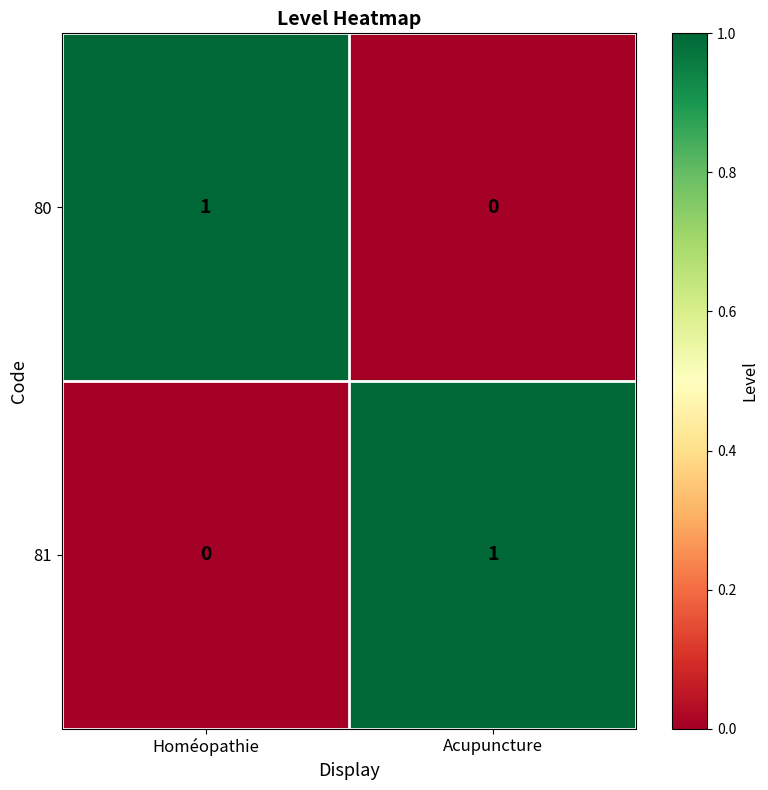

What is the total value across all series at Homéopathie?

1